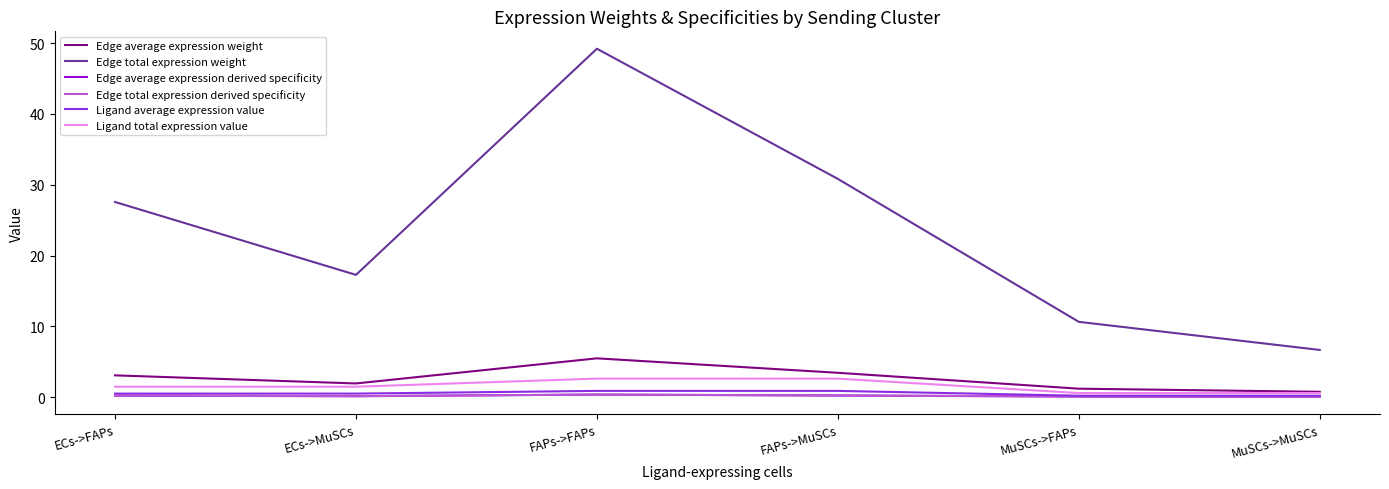

Which label corresponds to the largest value in the chart?

FAPs->FAPs